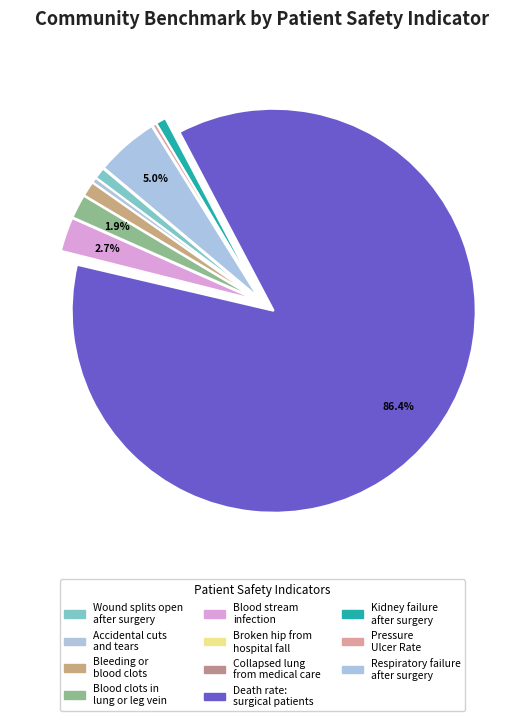

Count the number of slices in the pie.

11